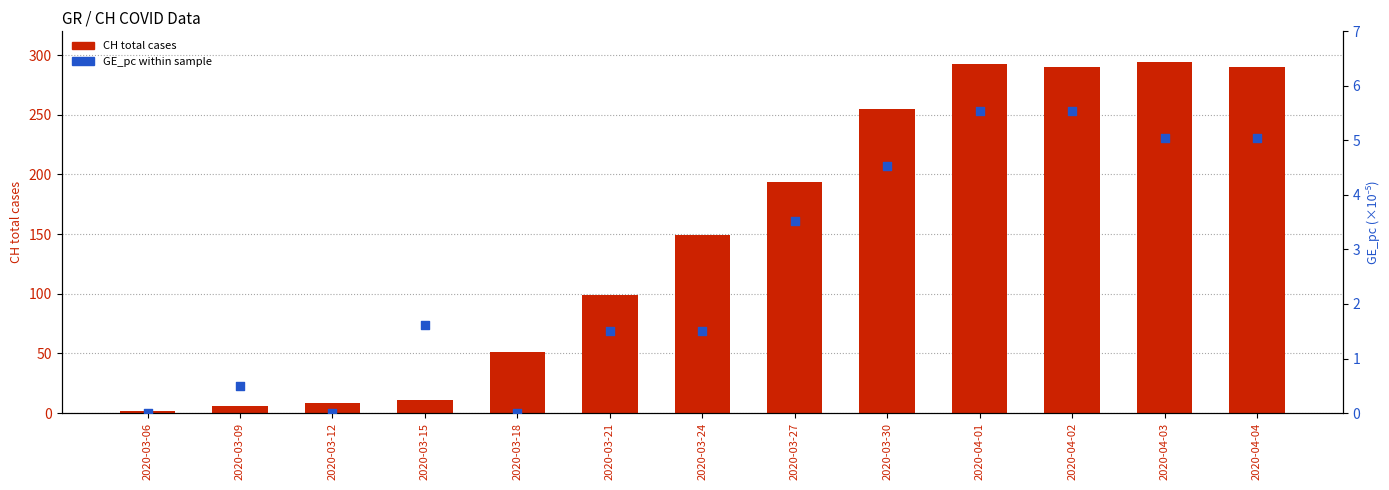

Which series has the largest total across all categories?

CH total cases